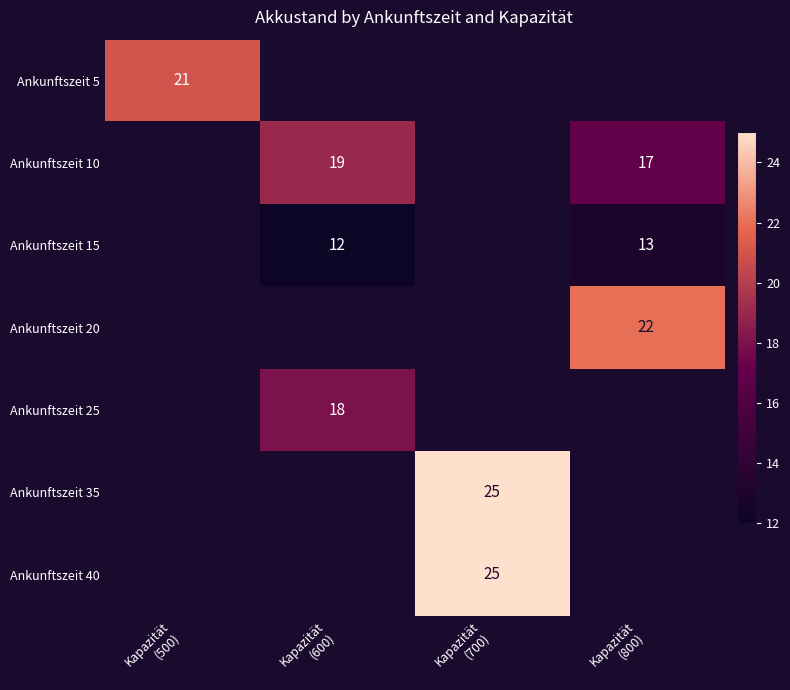

The Ankunftszeit 10 series shows 10.8 at Kapazität (800). True or false?

False